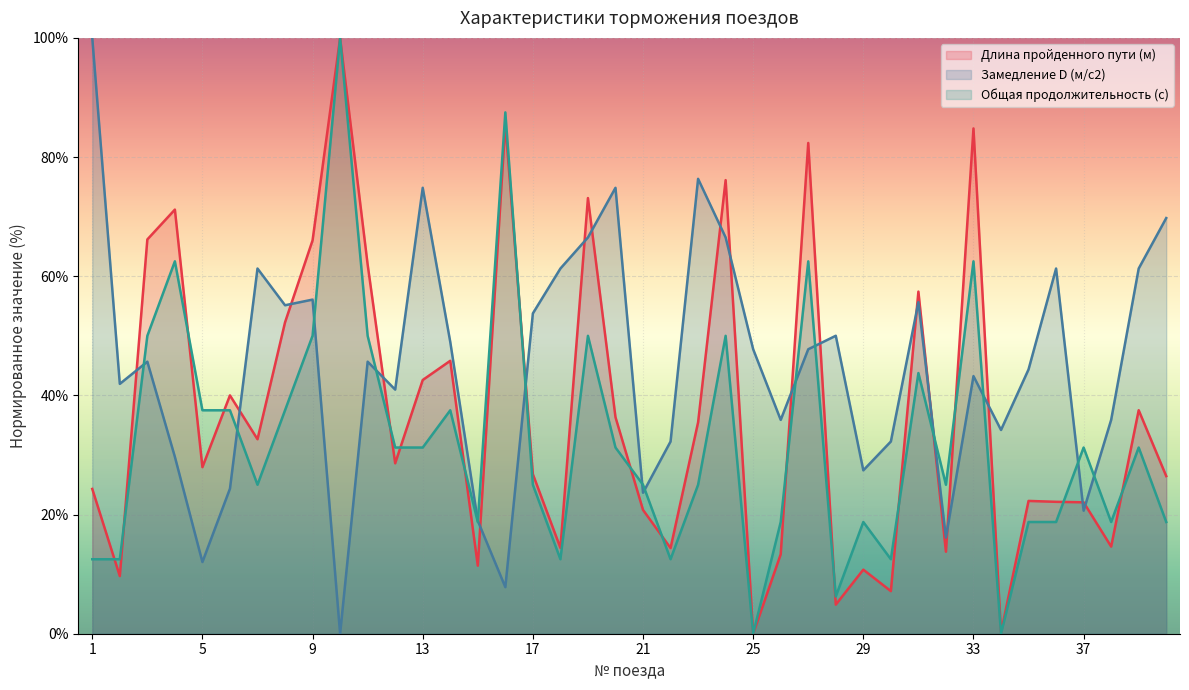

Rank the series at 7 from highest to lowest value.

Замедление D (м/с2), Длина пройденного пути (м), Общая продолжительность (с)